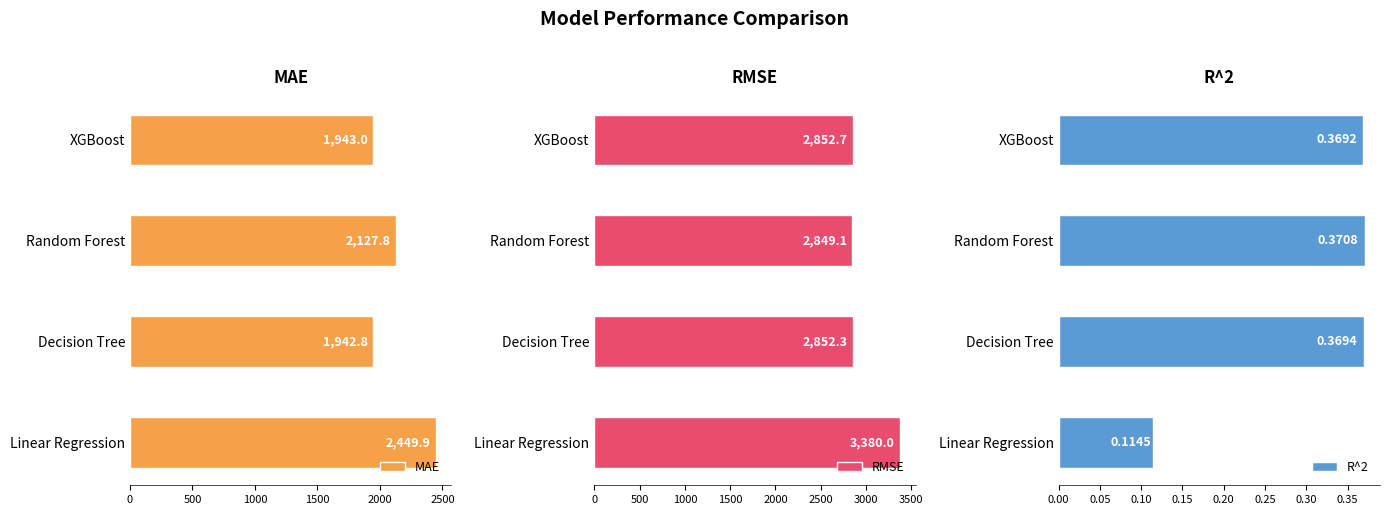

What is the sum of the MAE values at Linear Regression and Random Forest?

4577.7